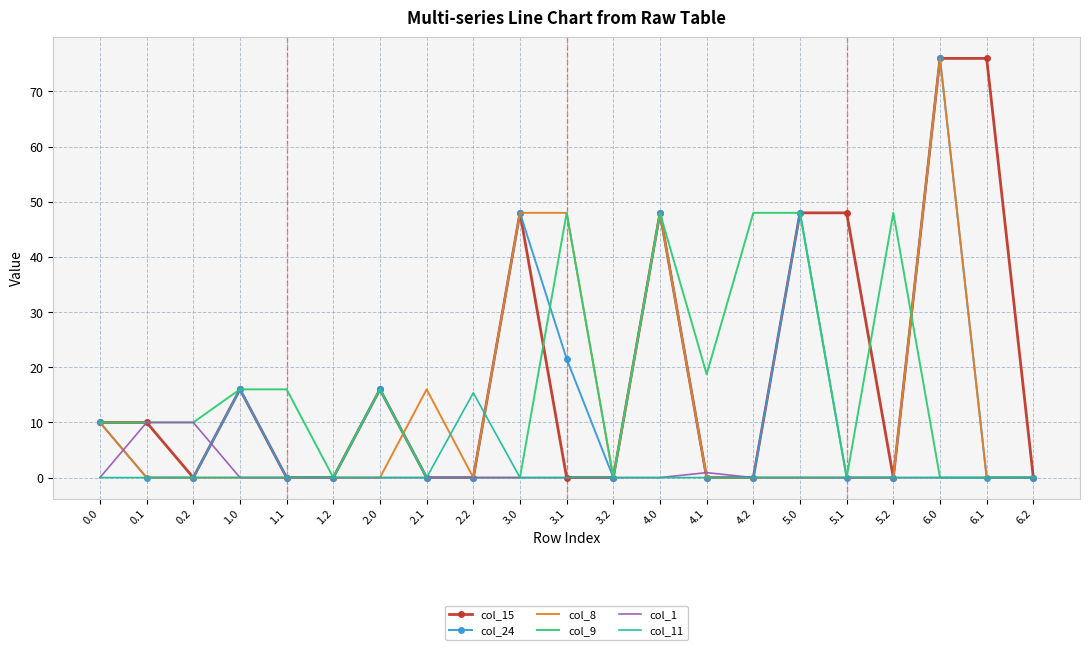

What is the total value across all series at 0.1?

30.0